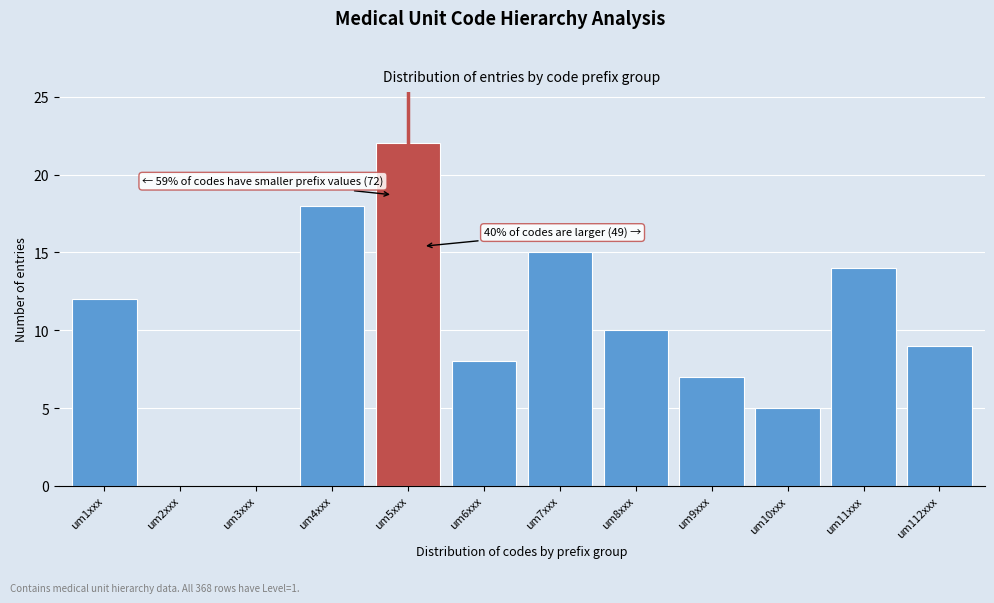

Reading left to right, what are all the values shown in this chart?

um1xxx=12	um2xxx=0	um3xxx=0	um4xxx=18	um5xxx=22	um6xxx=8	um7xxx=15	um8xxx=10	um9xxx=7	um10xxx=5	um11xxx=14	um112xxx=9